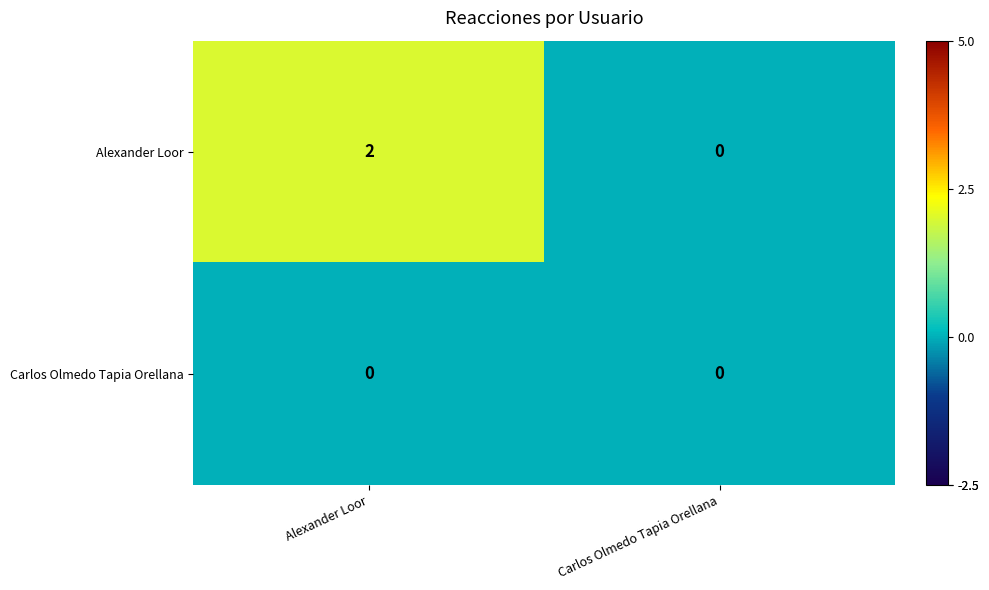

Rank the series at Alexander Loor from highest to lowest value.

Alexander Loor, Carlos Olmedo Tapia Orellana